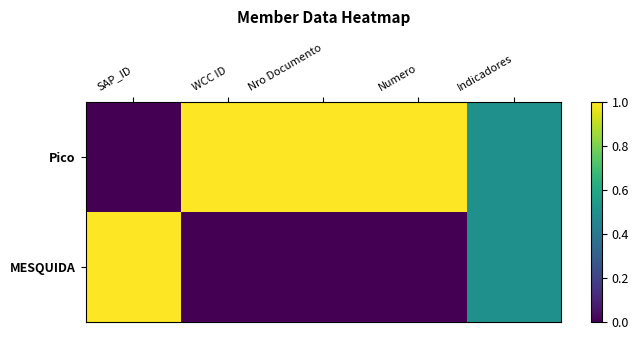

Which series has the largest range (max minus min)?

Pico